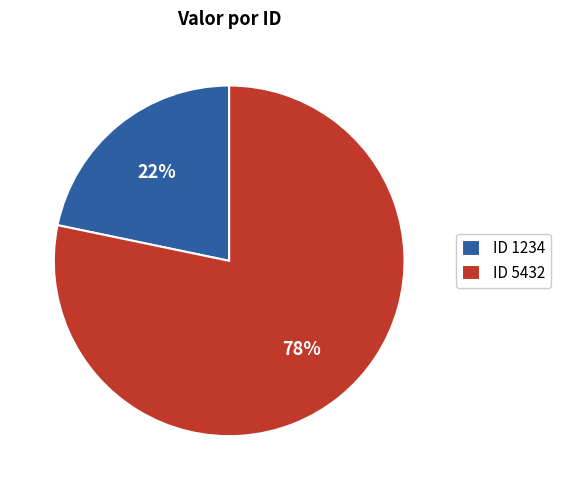

How many slices are in this pie chart?

2